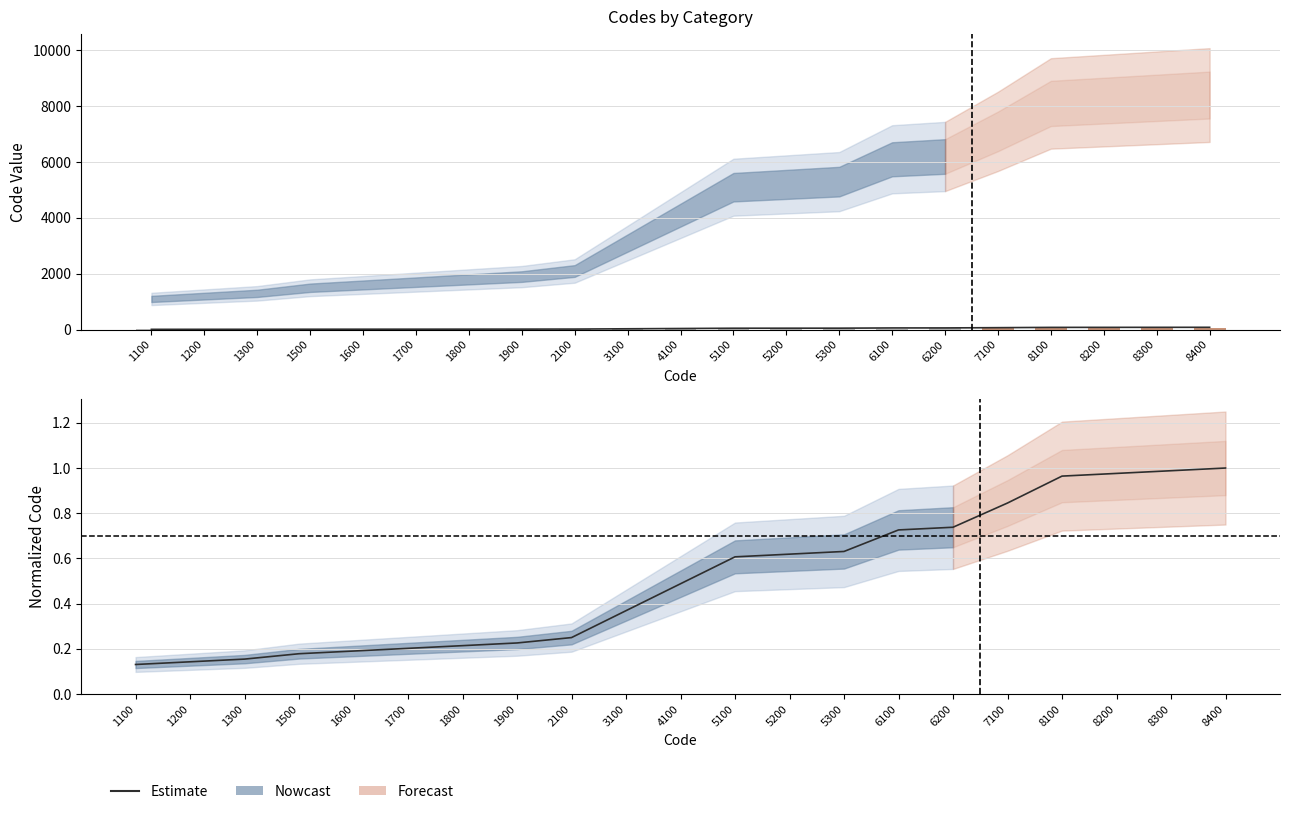

The chart shows a value of 0.1 at 1100. True or false?

True